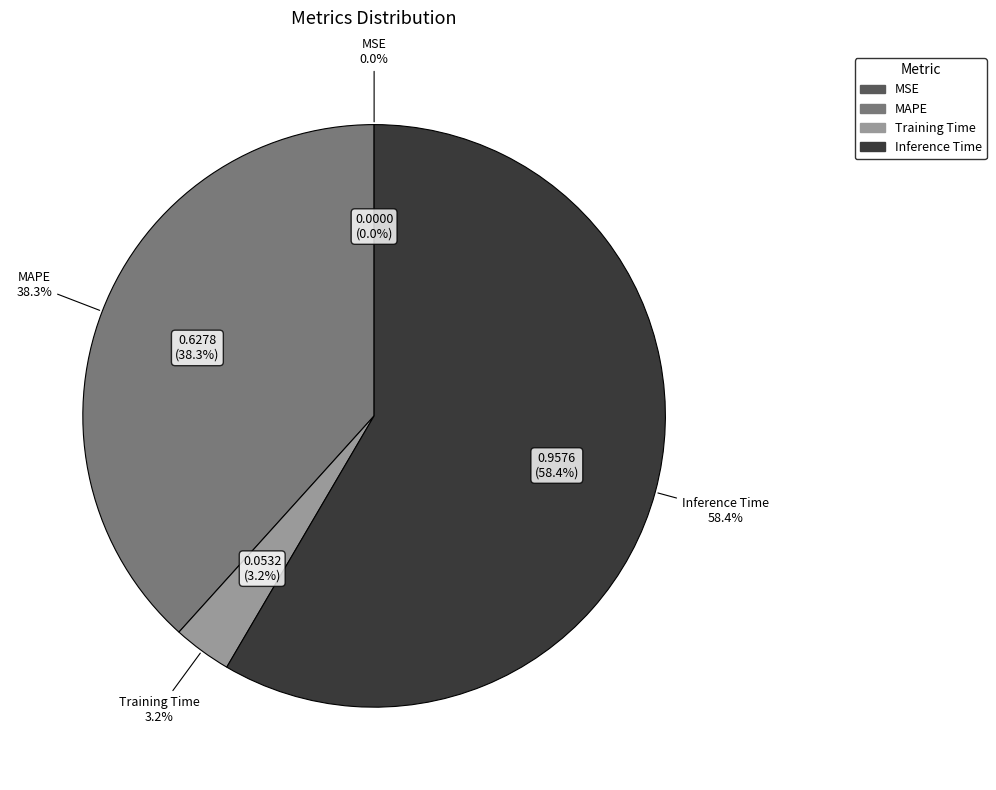

To the nearest percent, what is the difference between the largest and smallest slice percentages?

58%